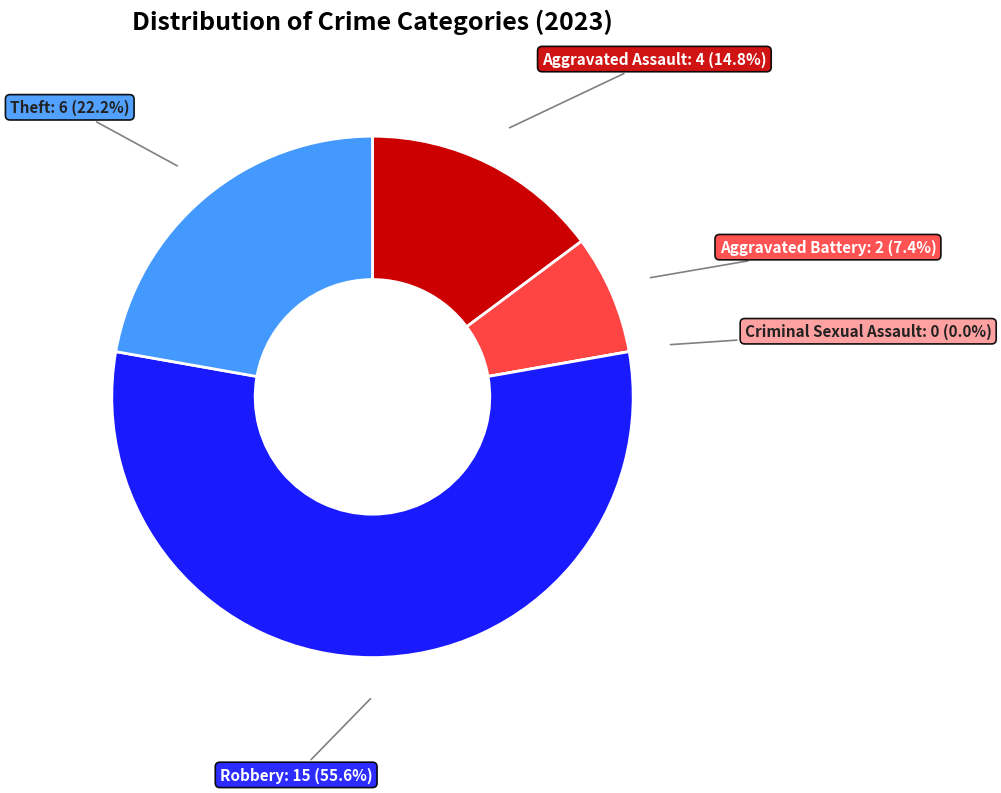

How many slices are in this pie chart?

5